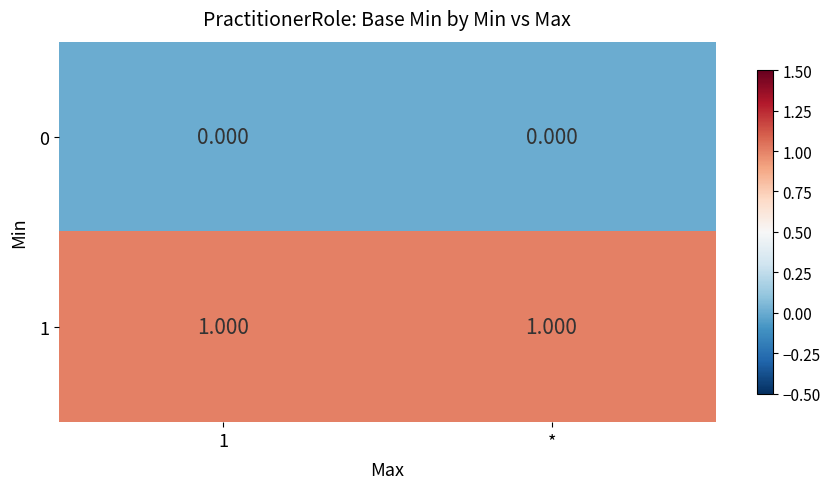

Count the number of categories in the chart.

2